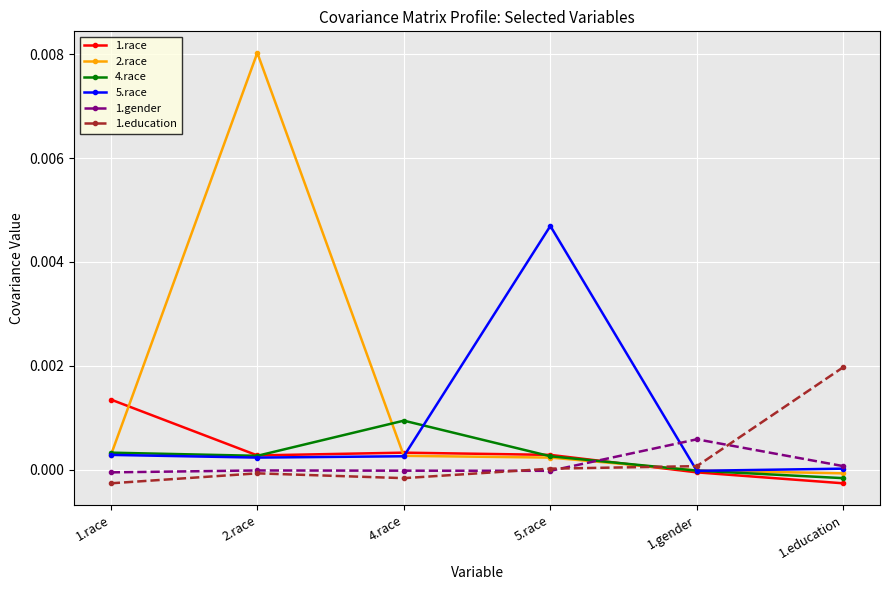

Does the chart display data point markers on the line(s)?

Yes